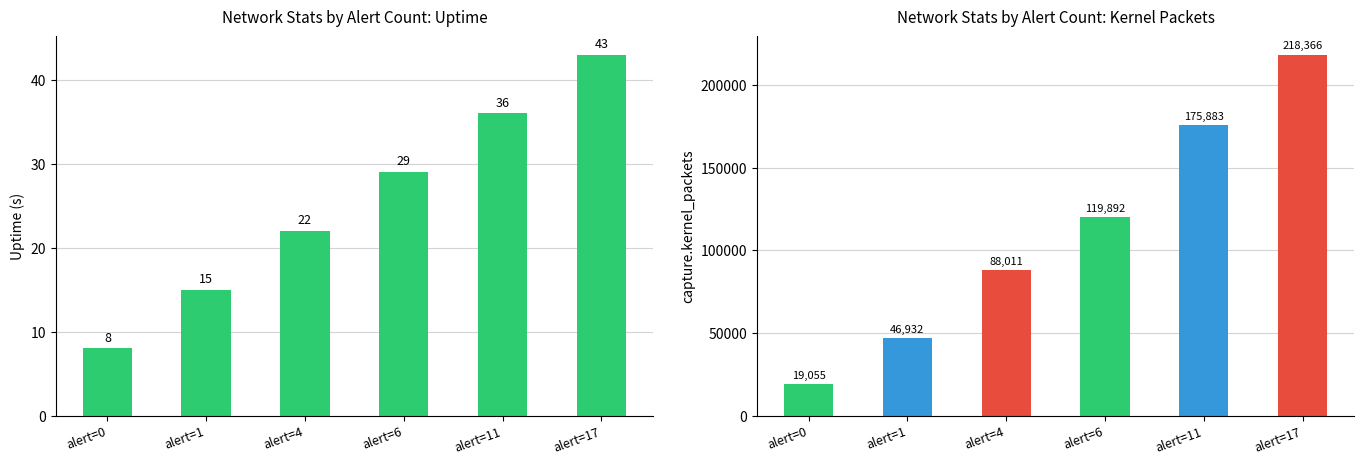

What value does the capture.kernel_packets series have at alert=11, to the nearest 10?

175880